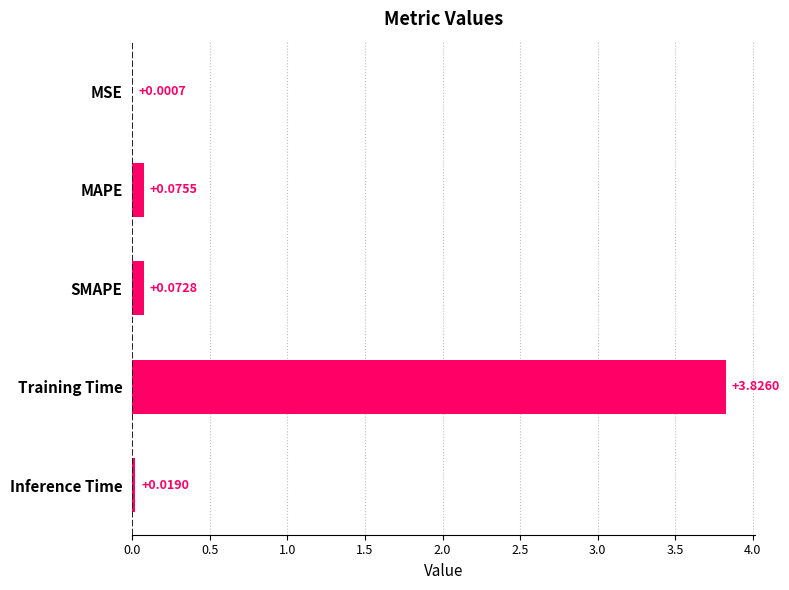

What is the sum of all values?

4.0